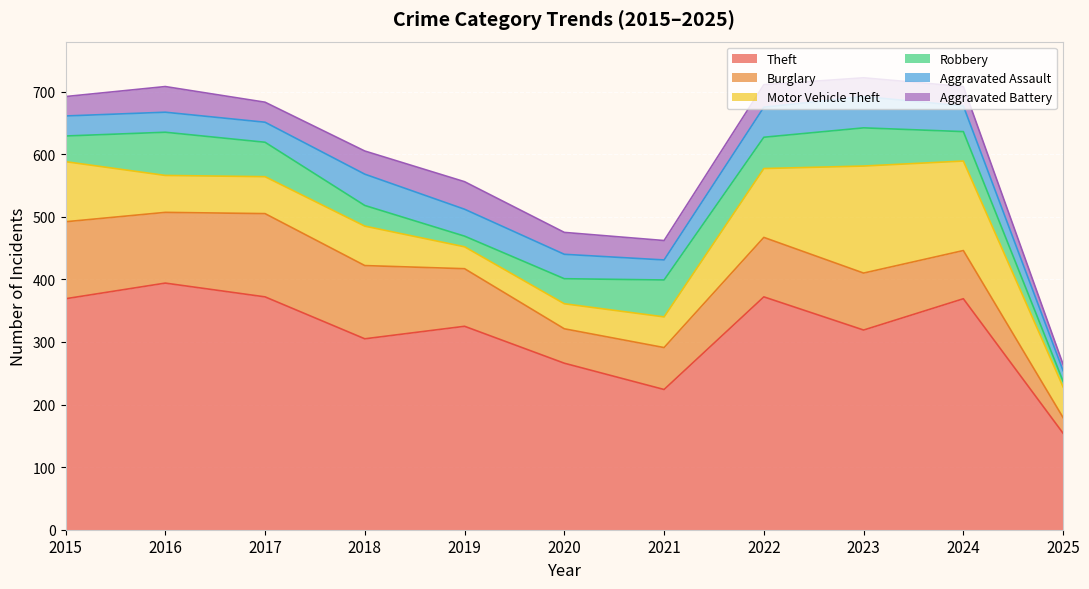

Which series has the largest total across all categories?

Theft